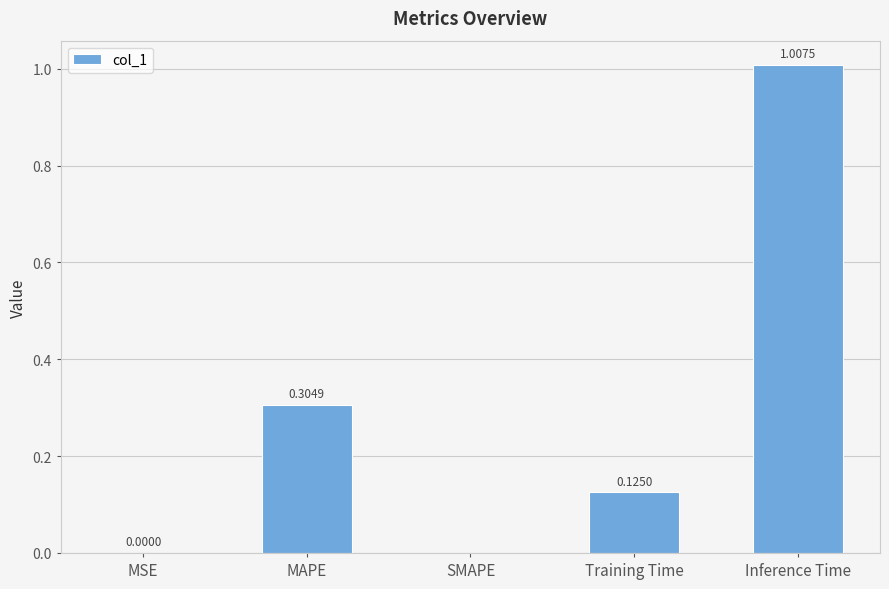

Between MAPE and MSE, which is larger?

MAPE